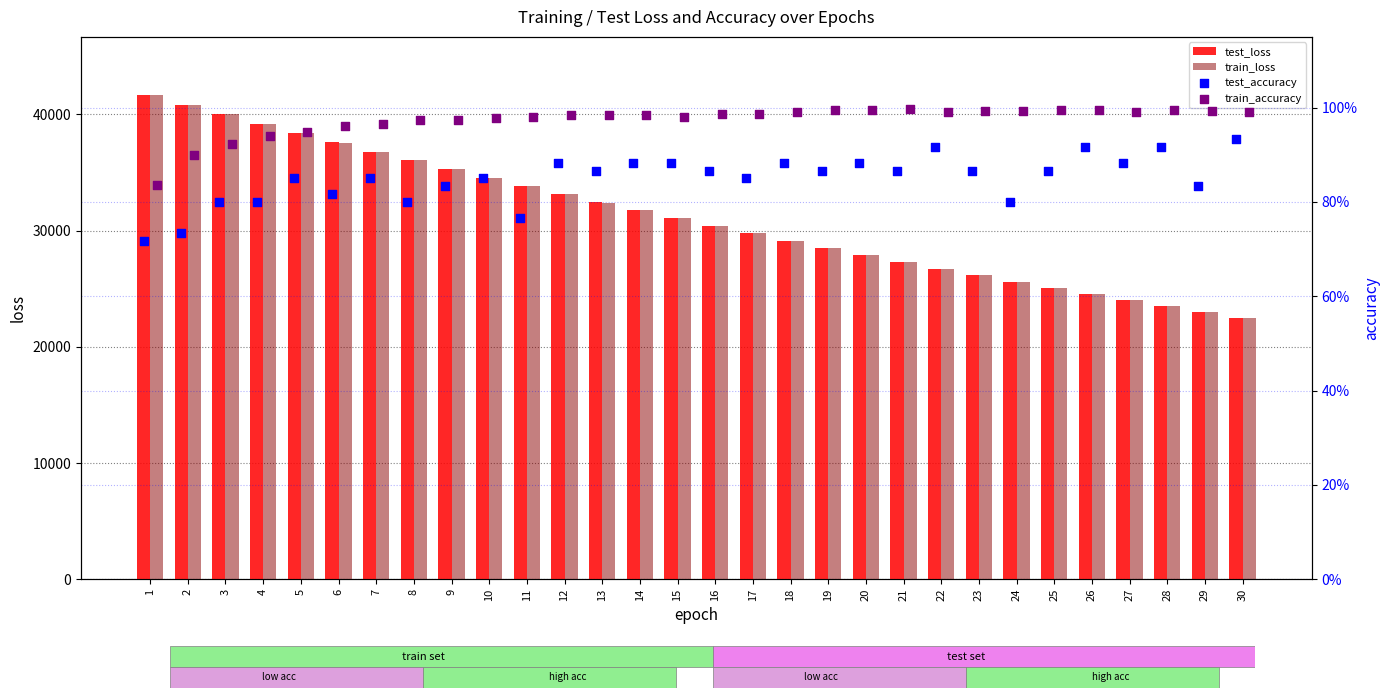

Which series has the widest spread of Y values?

test_loss